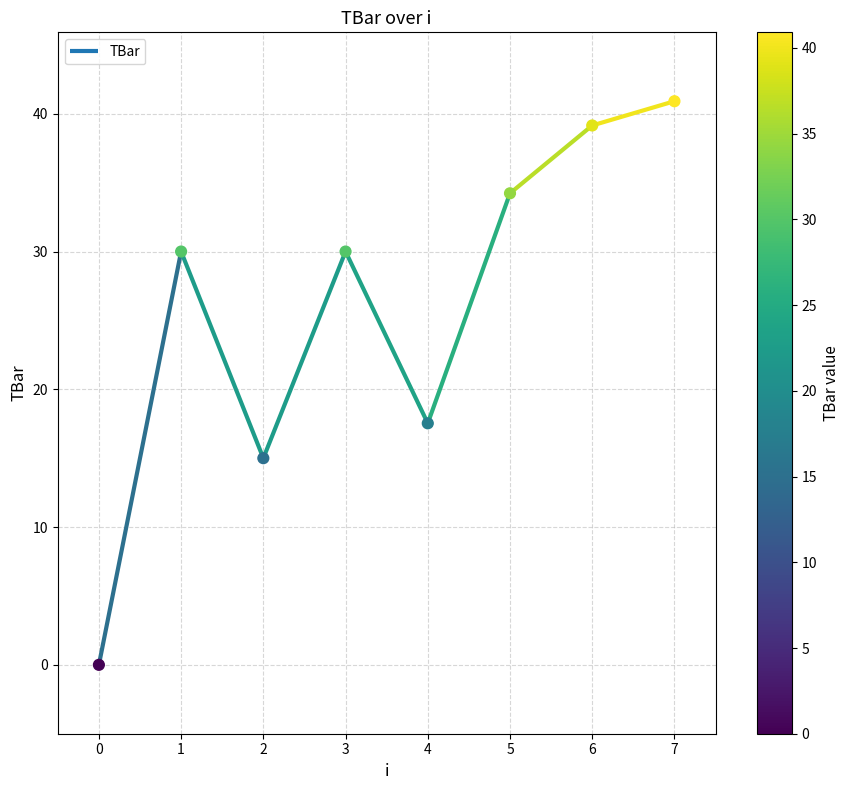

What is the ratio of the value at 4 to the value at 7?

0.4